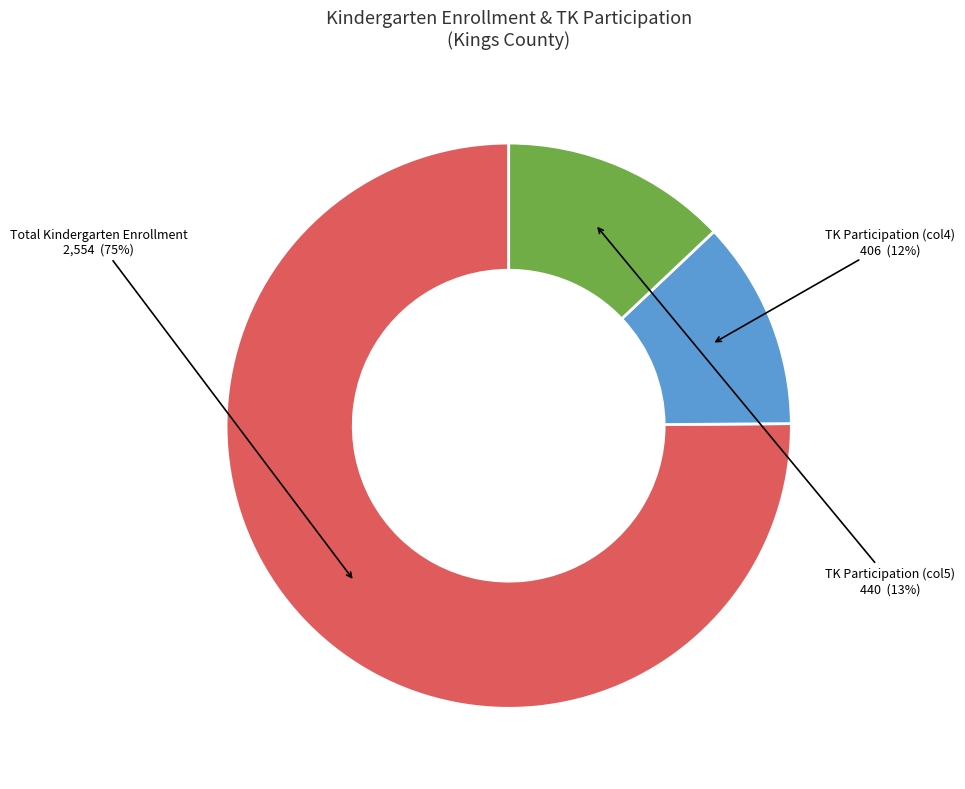

Which has a higher value, Total Kindergarten Enrollment or TK Participation (col5)?

Total Kindergarten Enrollment